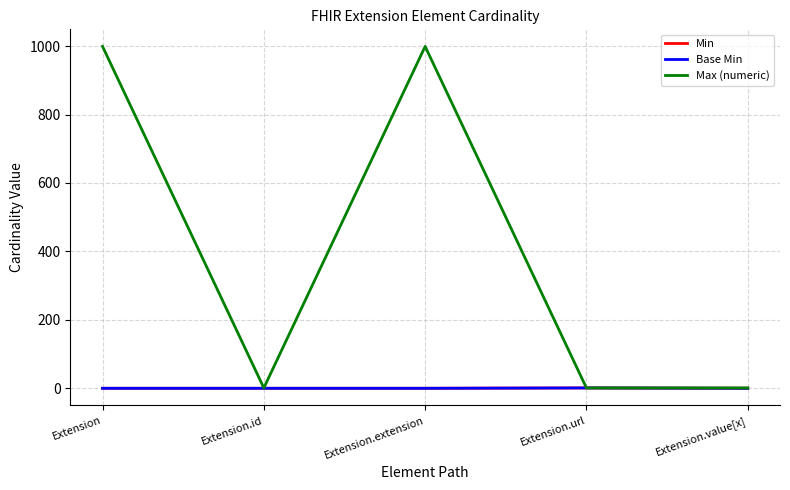

True or false: Base Min and Min cross at least once.

False